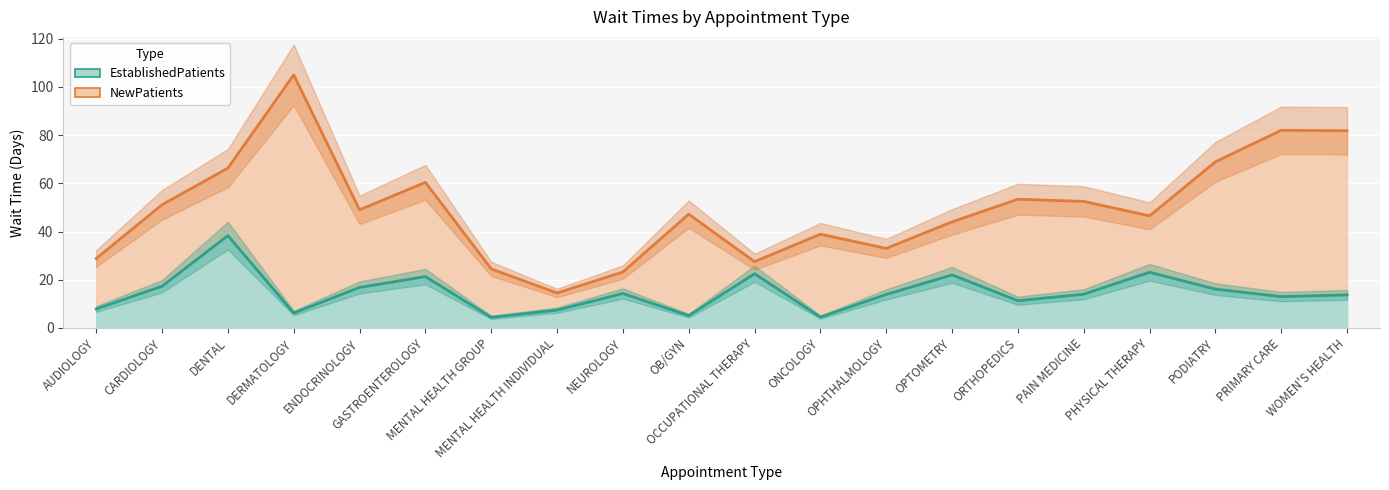

At which label is EstablishedPatients_line closest to 21?

GASTROENTEROLOGY